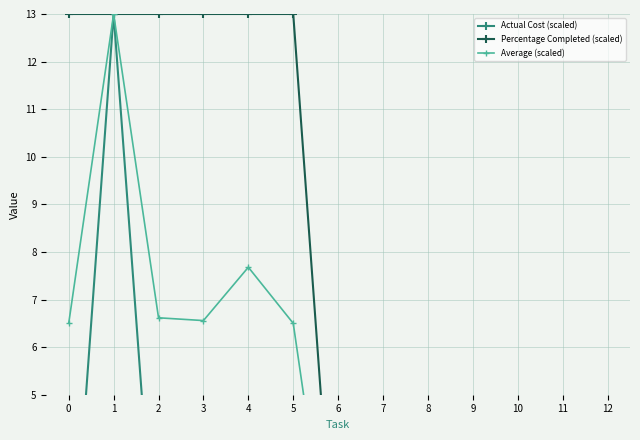

Which has a higher value, 9 or 3?

3